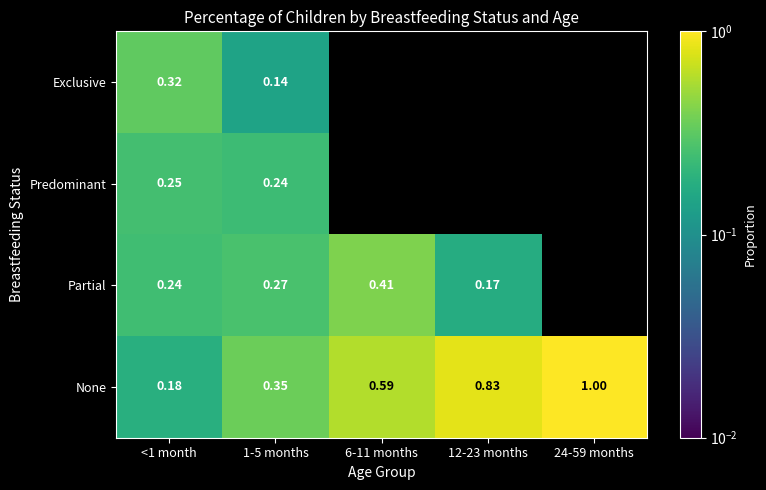

At 1-5 months, list the series in order from smallest to largest.

Exclusive, Predominant, Partial, None